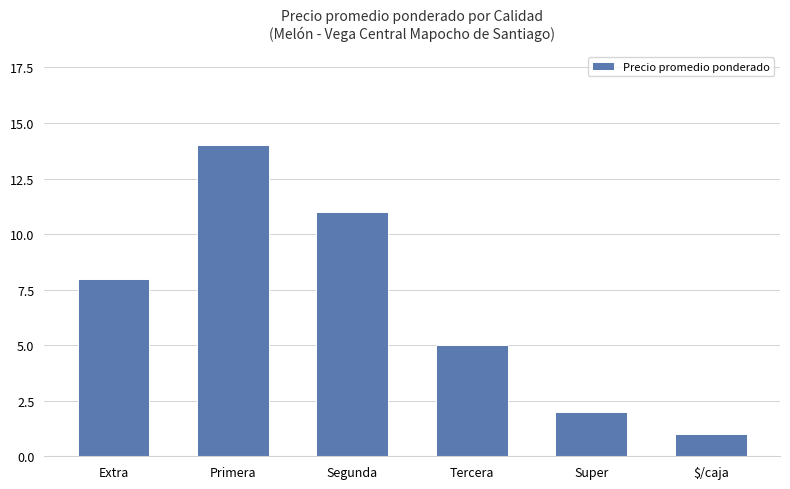

What is the change in value from Segunda to Tercera?

-6